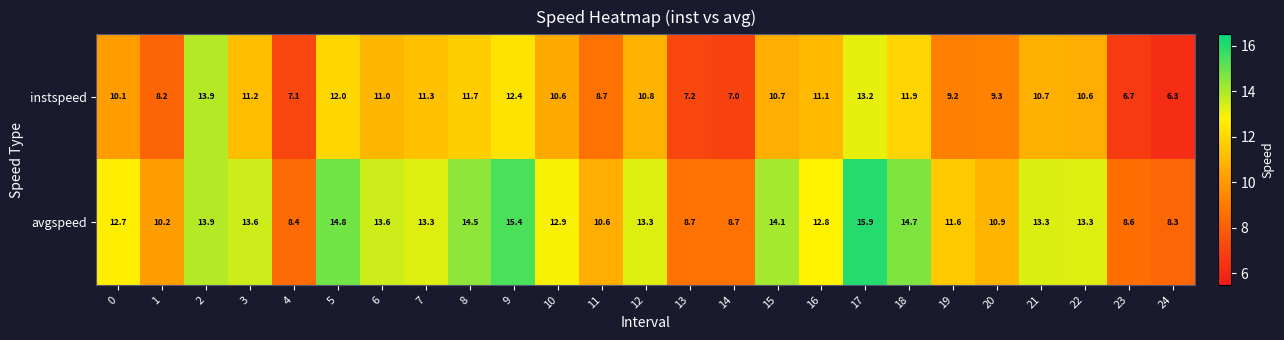

List the series in order of their overall mean, lowest first.

instspeed, avgspeed